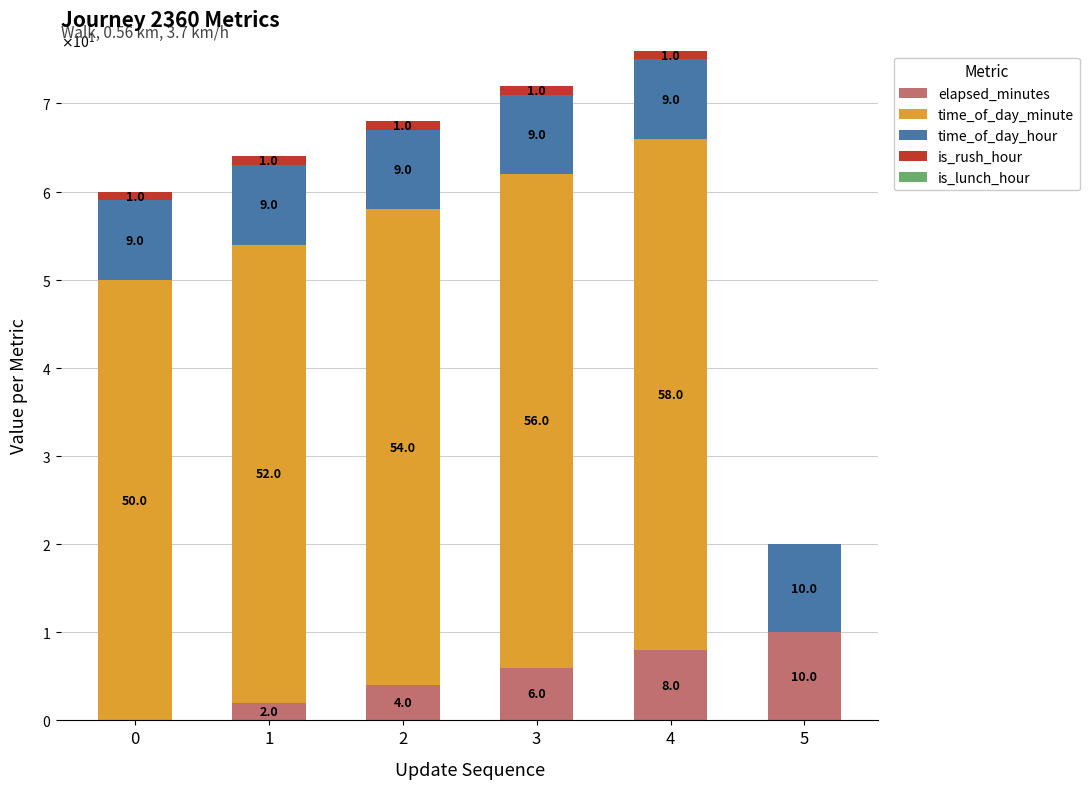

Does the chart contain stacked bars?

Yes